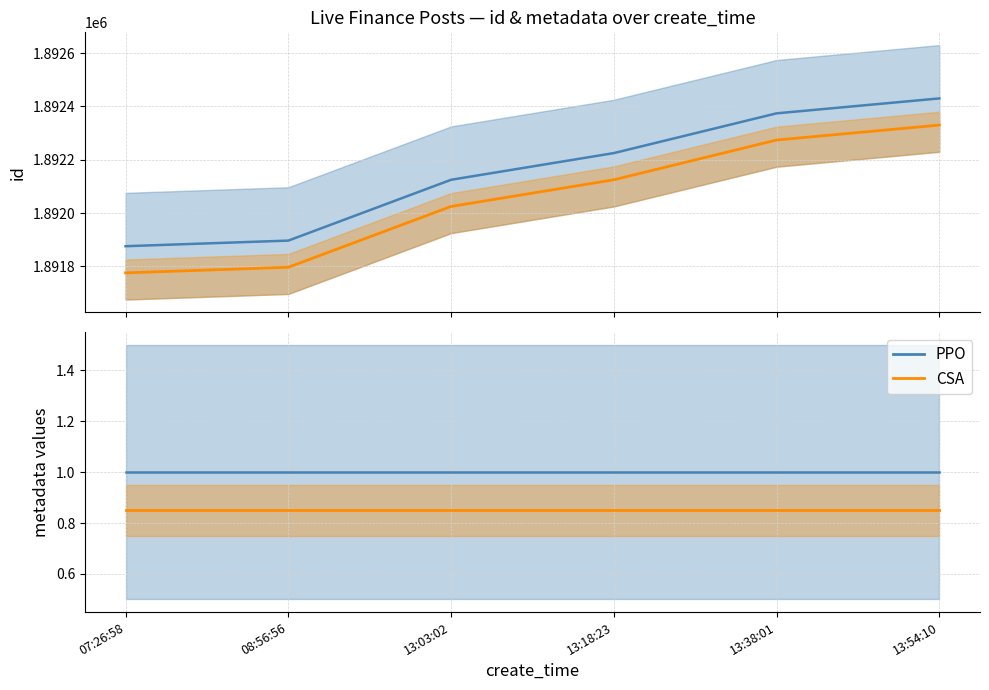

At which category is the sum across all series the highest?

13:54:10